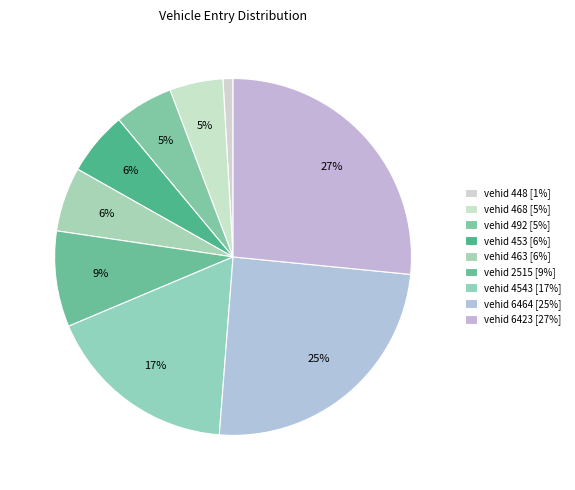

Count the number of slices in the pie.

9